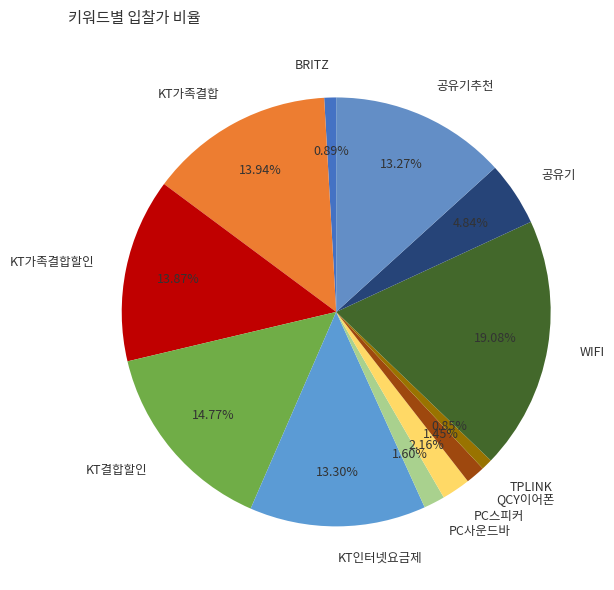

Is it true that WIFI is 19% of the pie?

True